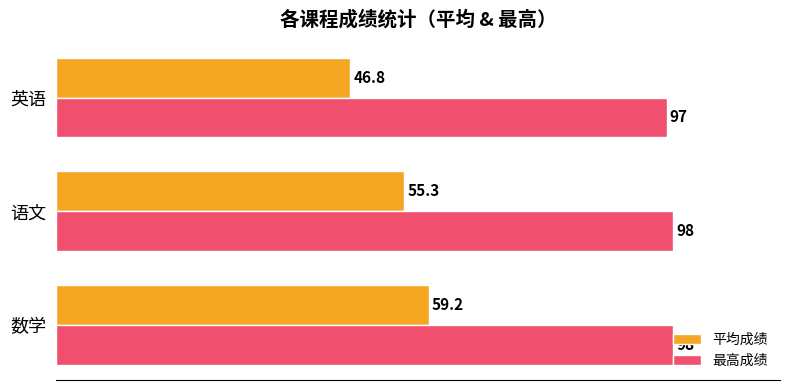

Which series has the largest total across all categories?

最高成绩